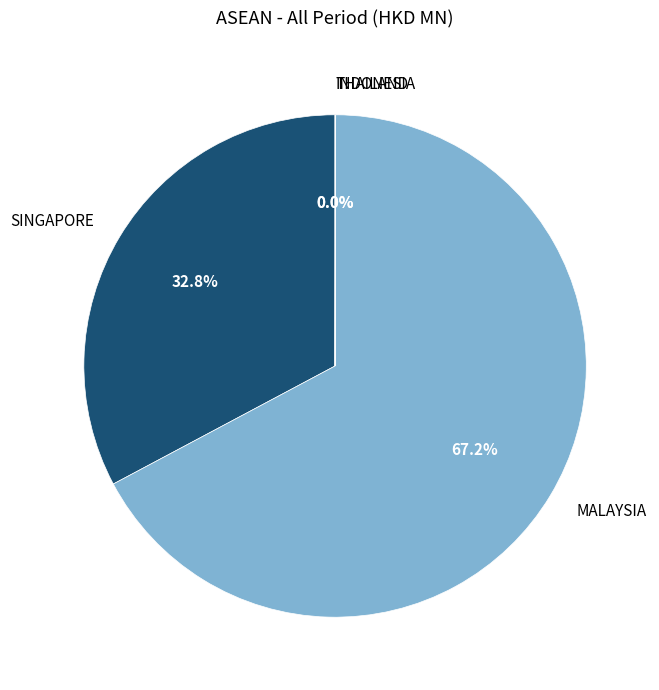

Does any single category account for the majority?

Yes